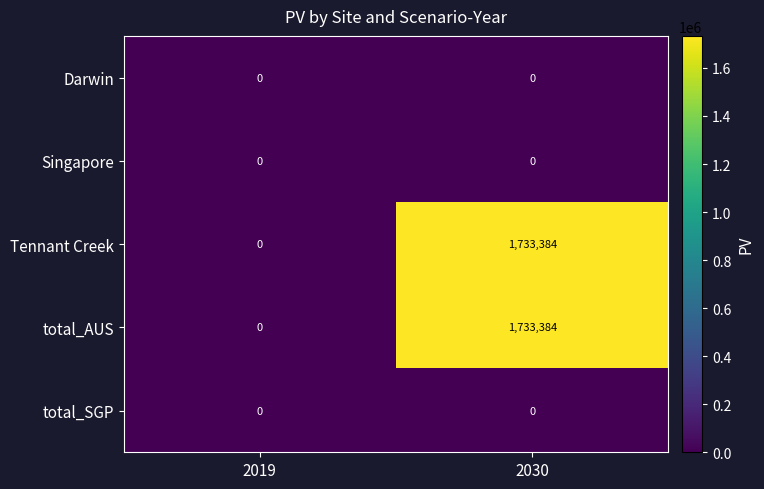

The total_AUS series shows 693596 at 2019. True or false?

False